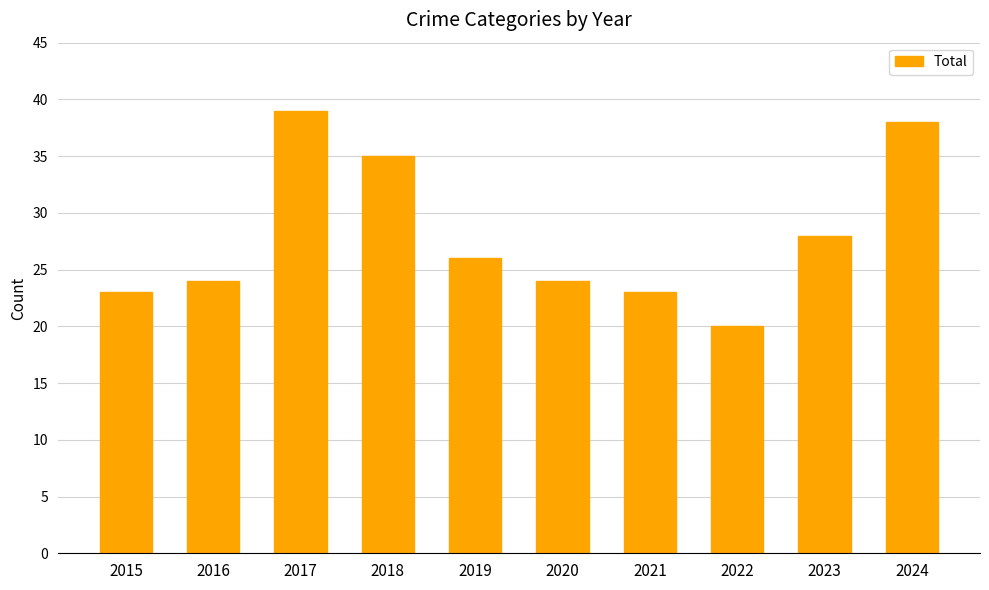

What is the difference between the second highest and minimum values?

18